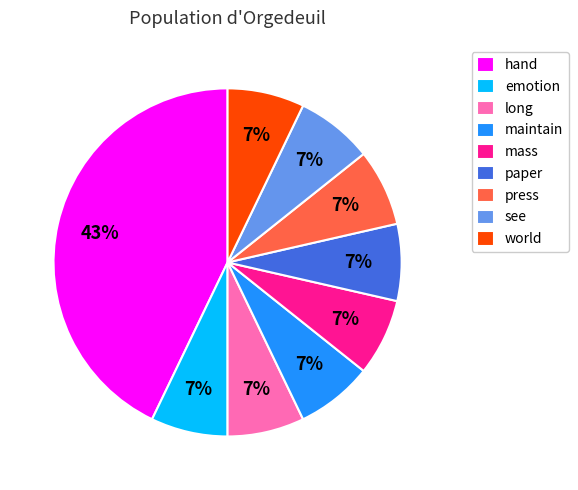

What is the largest slice in the pie chart?

hand